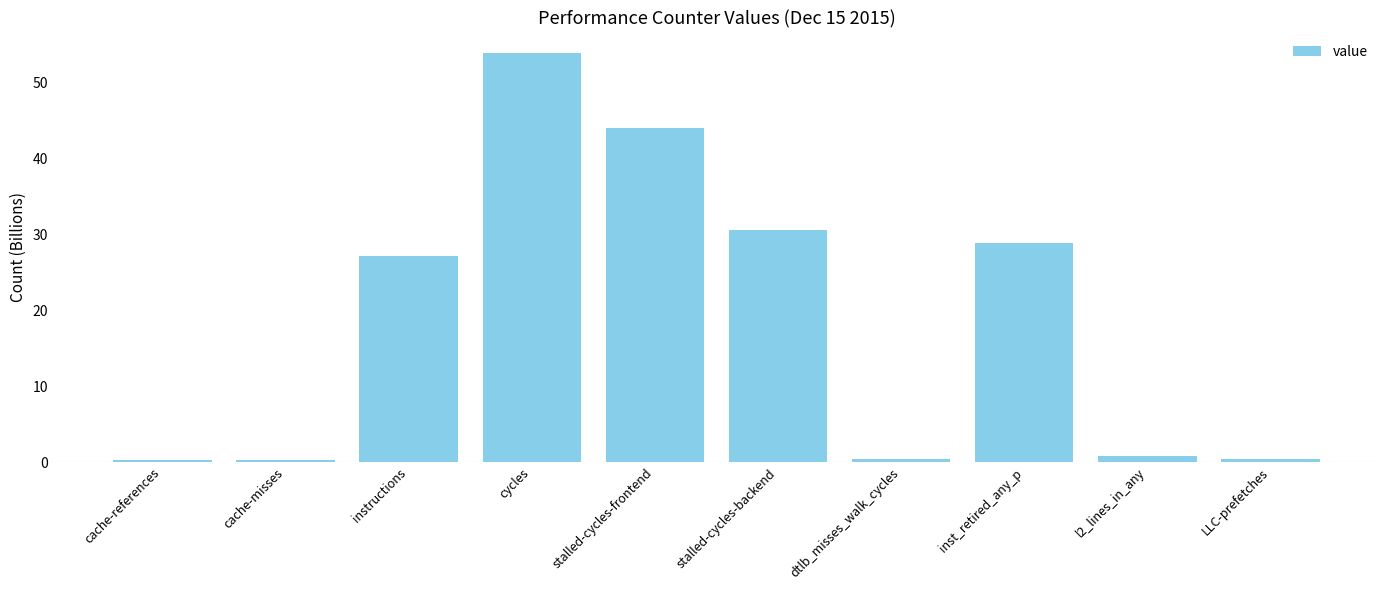

Which has a higher value, cycles or instructions?

cycles